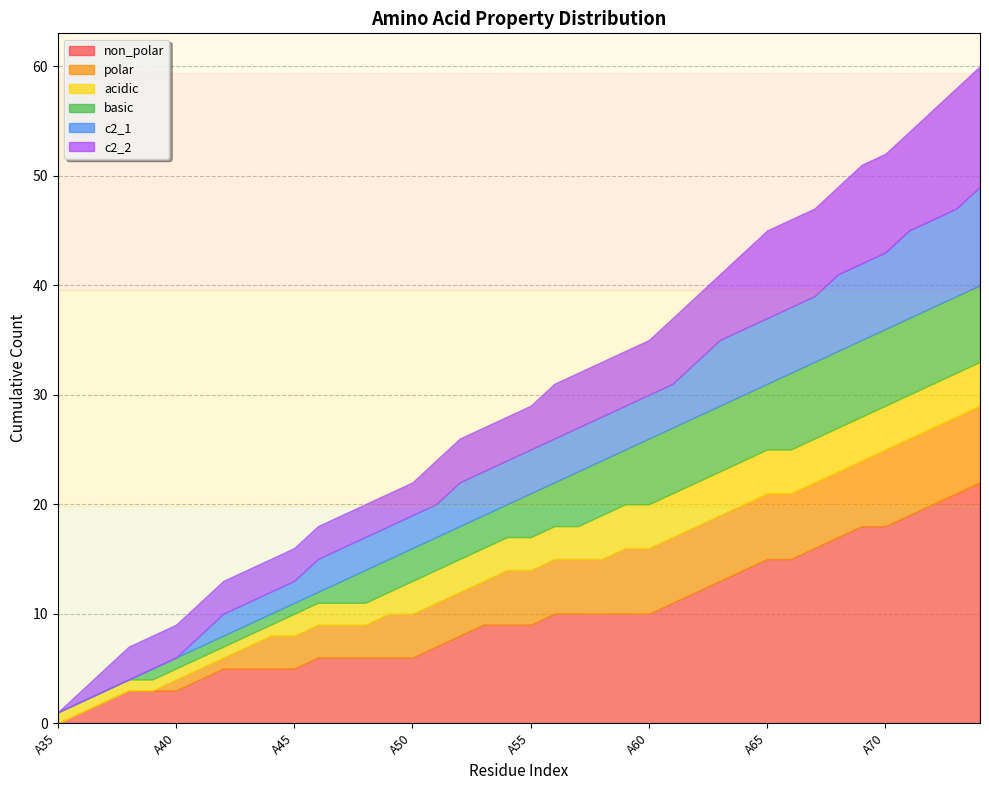

True or false: c2_2 has more than 1 points higher than both neighbors.

True